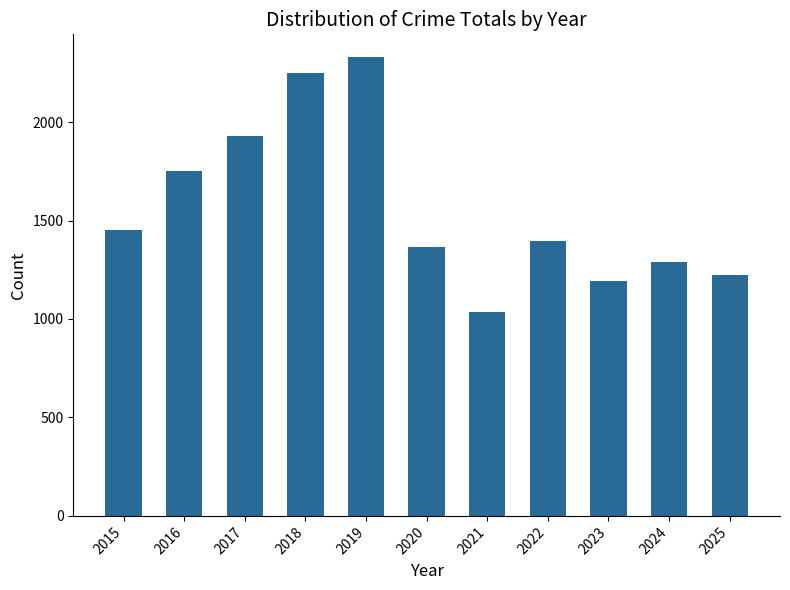

True or false: the data shows 646 at 2022.

False